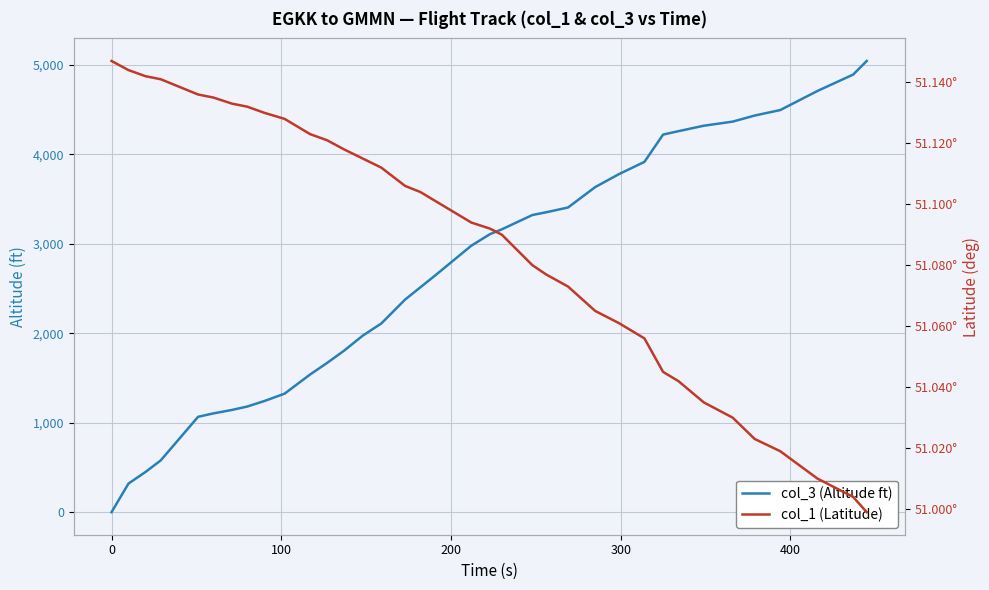

How many lines are shown in the chart?

2